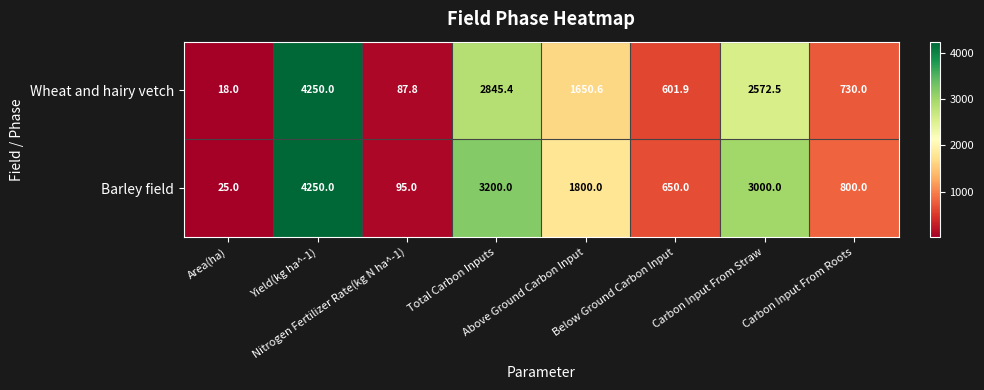

At how many categories does at least one series exceed 1935?

3